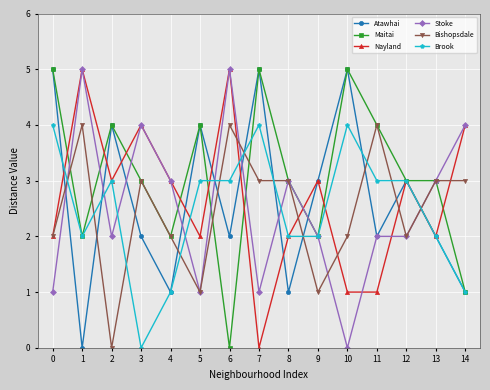

Reading left to right, extract all data points from this chart.

Atawhai: 5	0	4	2	1	4	2	5	1	3	5	2	3	2	1
Maitai: 5	2	4	3	2	4	0	5	3	2	5	4	3	3	1
Nayland: 2	5	3	4	3	2	5	0	2	3	1	1	3	2	4
Stoke: 1	5	2	4	3	1	5	1	3	2	0	2	2	3	4
Bishopsdale: 2	4	0	3	2	1	4	3	3	1	2	4	2	3	3
Brook: 4	2	3	0	1	3	3	4	2	2	4	3	3	2	1